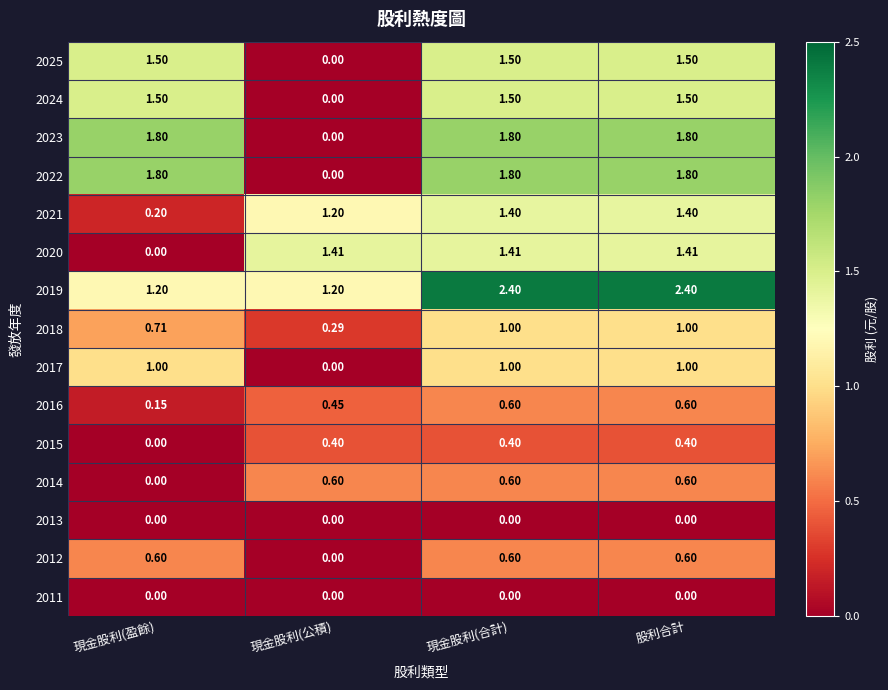

Where does the 2022 series first go above 1?

現金股利(盈餘)